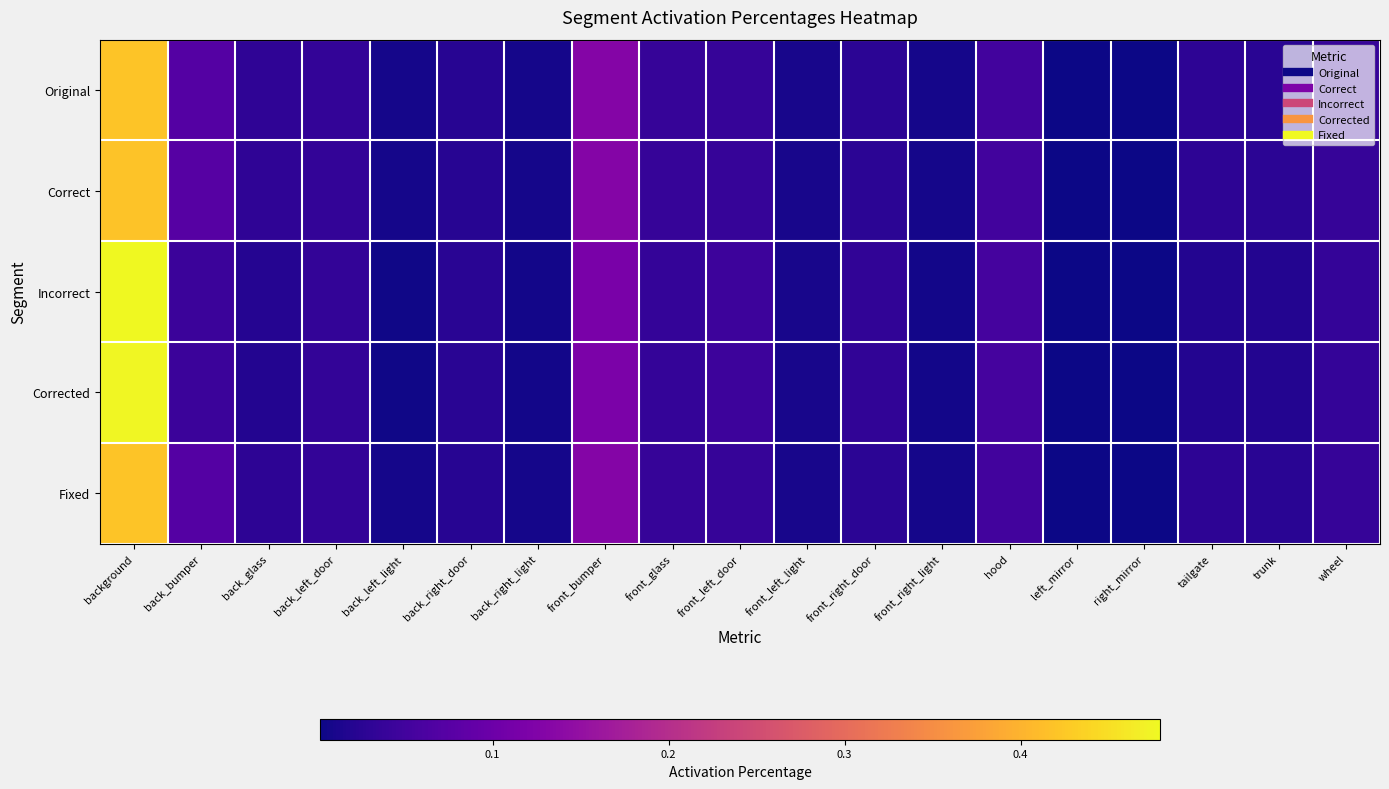

At which category is the sum across all series the highest?

background